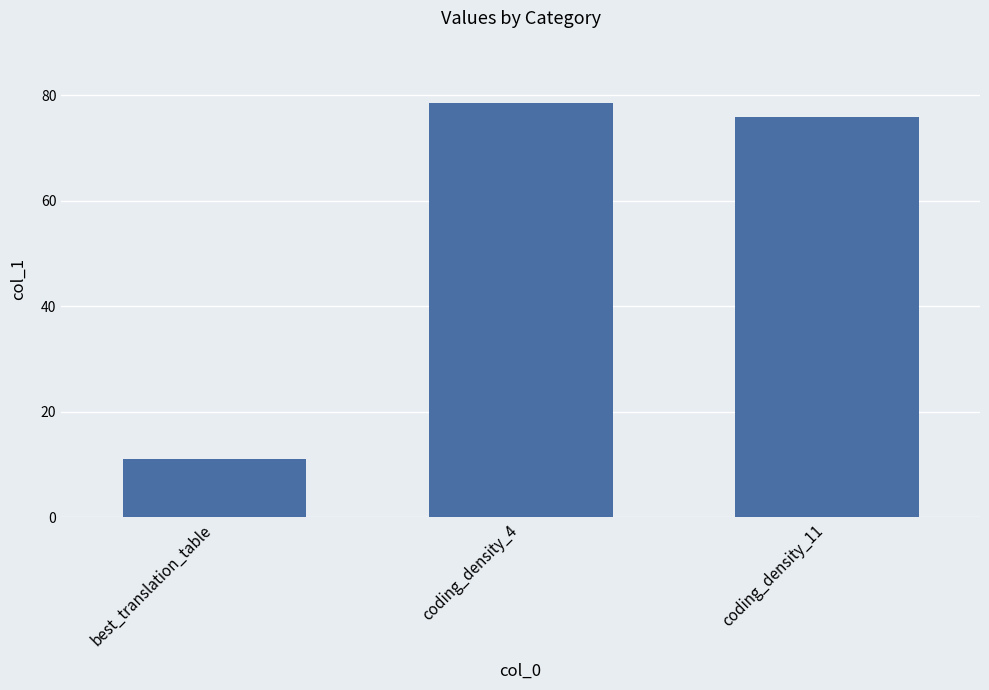

Reading left to right, what are all the values shown in this chart?

best_translation_table=11.0	coding_density_4=78.6	coding_density_11=75.9